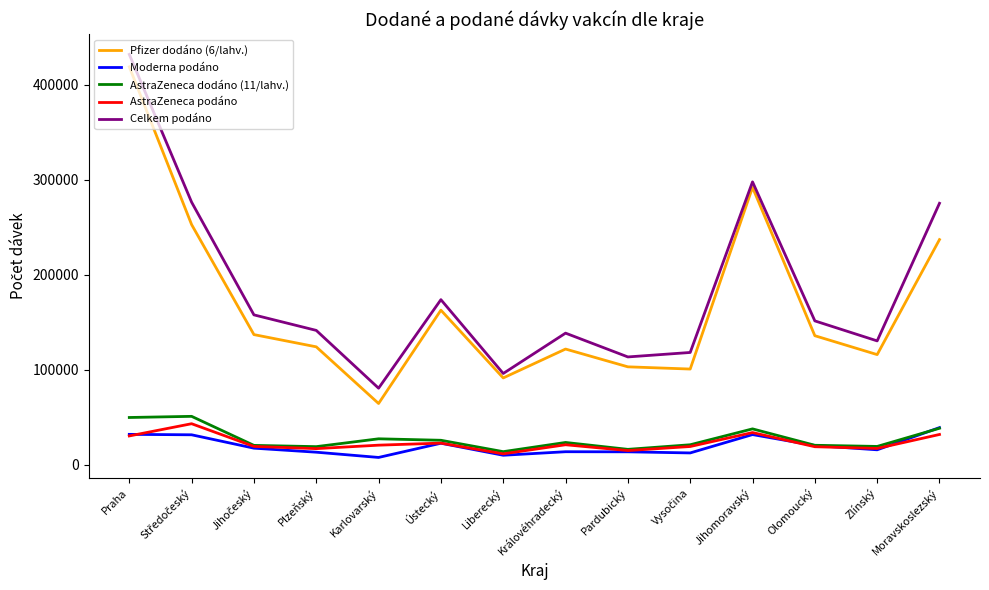

What is the sum of all Pfizer dodáno (6/lahv.) values?

2356380